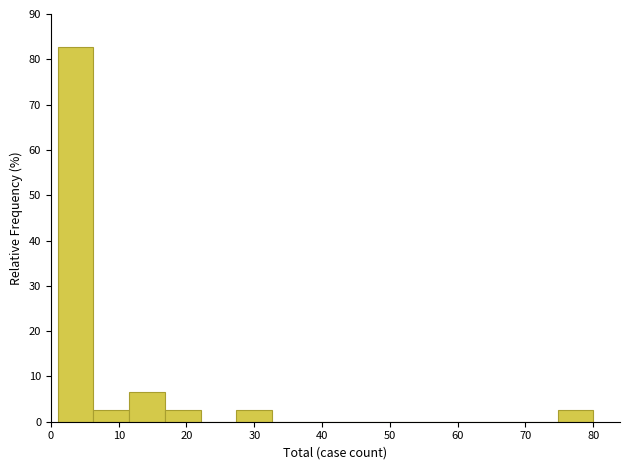

How tall is the bar that spans 6 to 12 on the x-axis? Neither the bar edges nor the heights are printed on the chart, so give them approximately, as read against the axes.

3